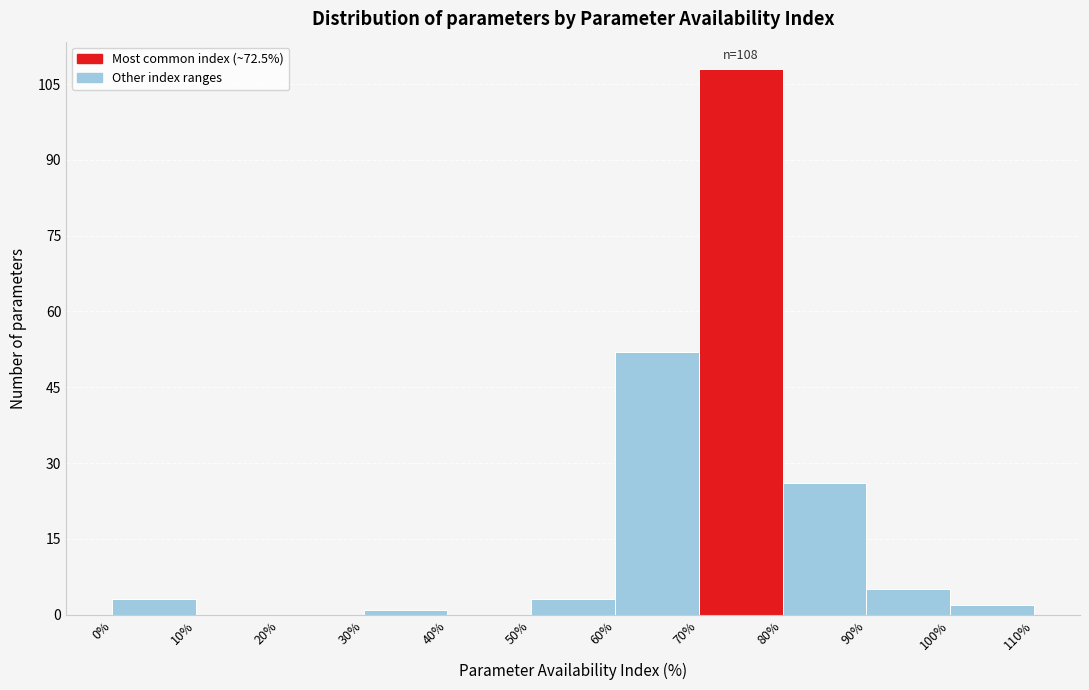

Over which range of the x-axis is the bar tallest?

70% to 80%